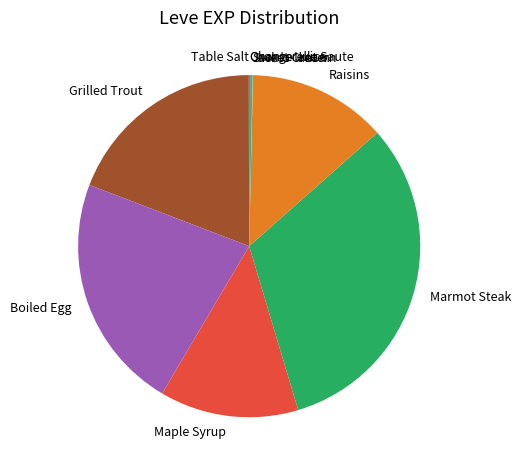

Is the sum of Maple Syrup and Grilled Trout greater than half?

No